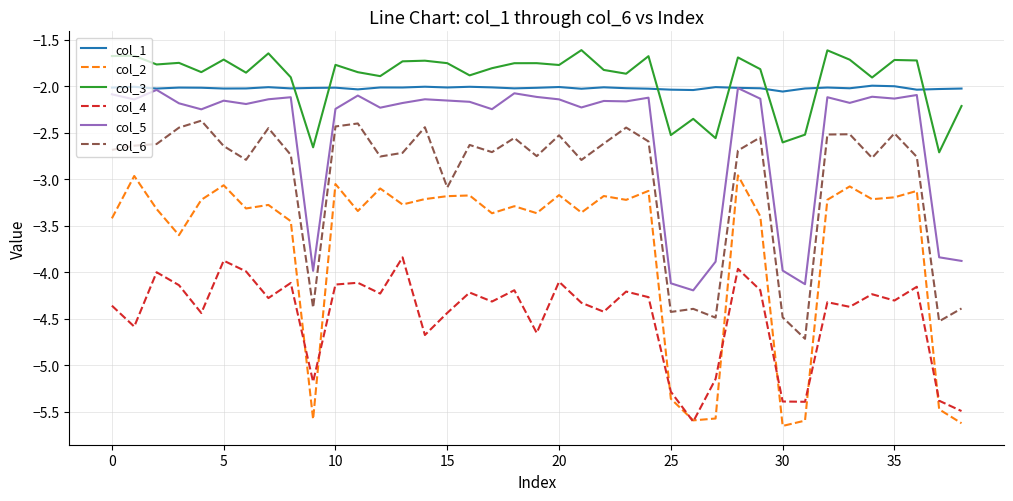

True or false: col_3 and col_6 intersect in this chart.

False